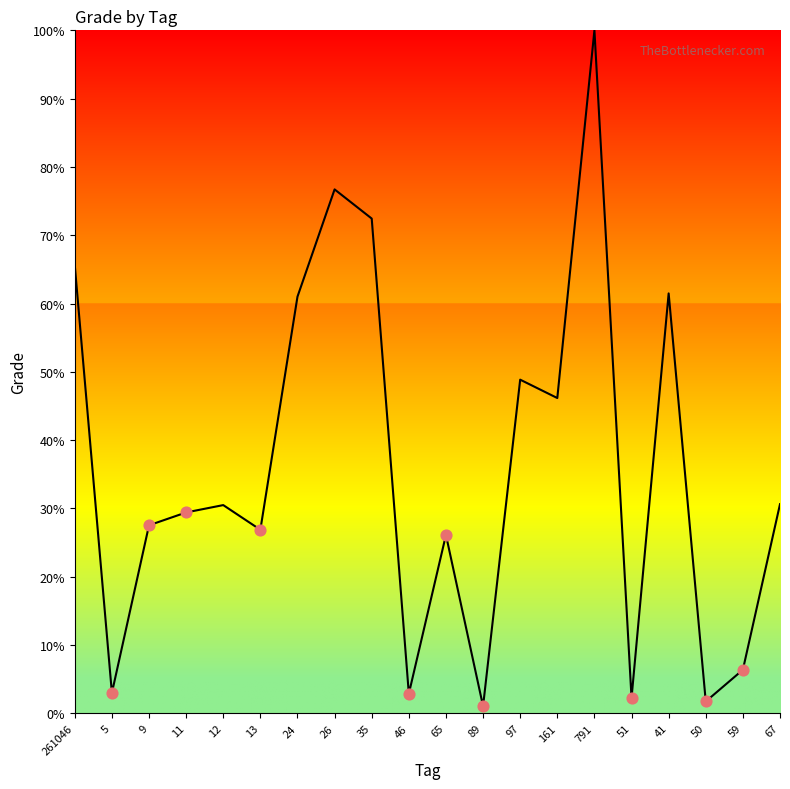

What is the ratio of the value at 51 to the value at 67?

0.1